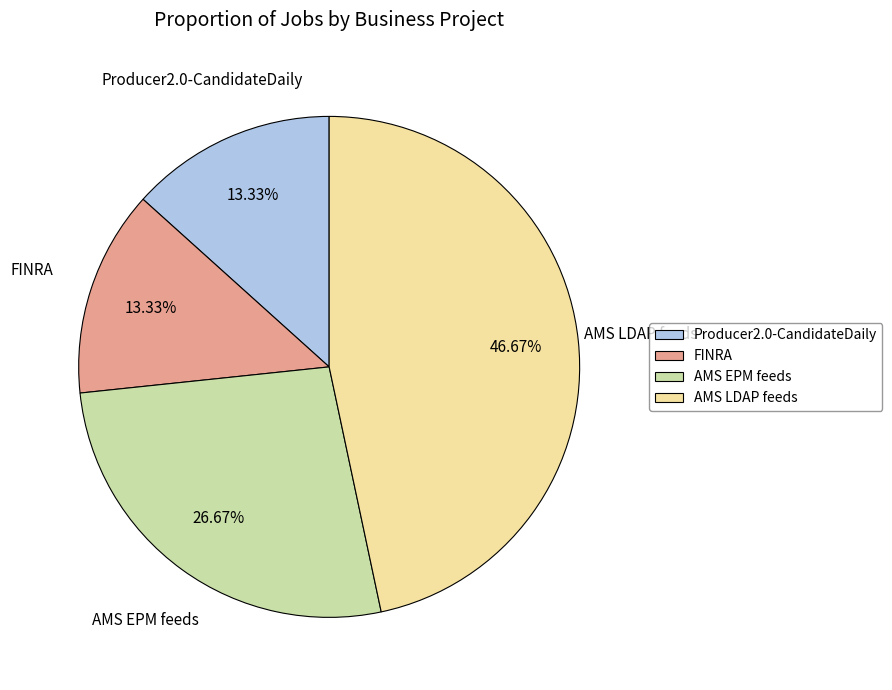

To the nearest percent, what is the average slice percentage?

25%